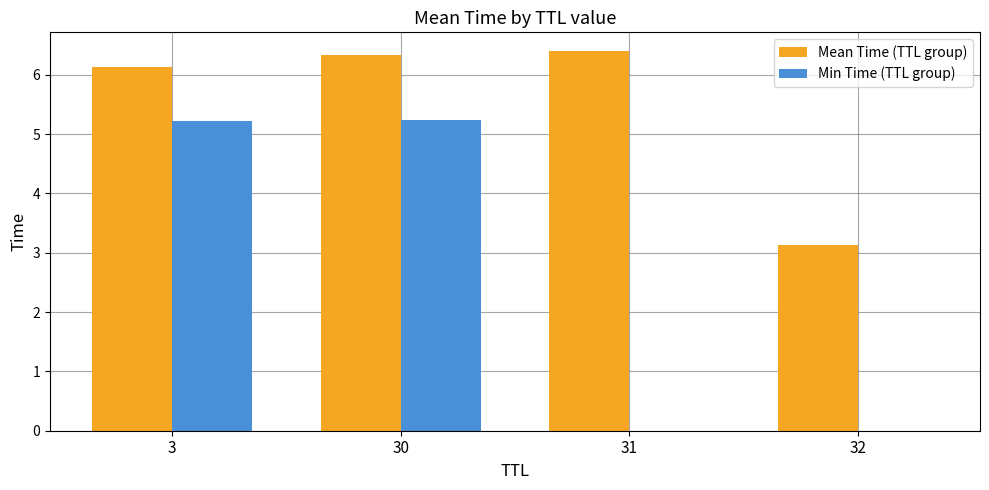

What is the maximum value shown in the chart?

6.4